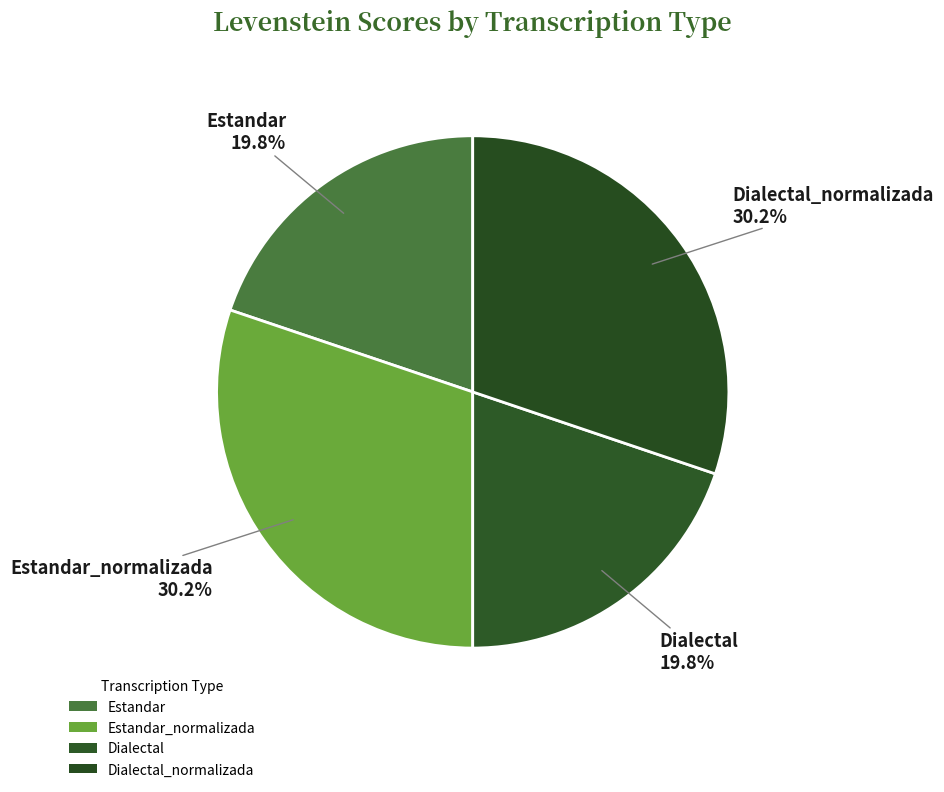

The Dialectal slice represents 8% of the pie. True or false?

False